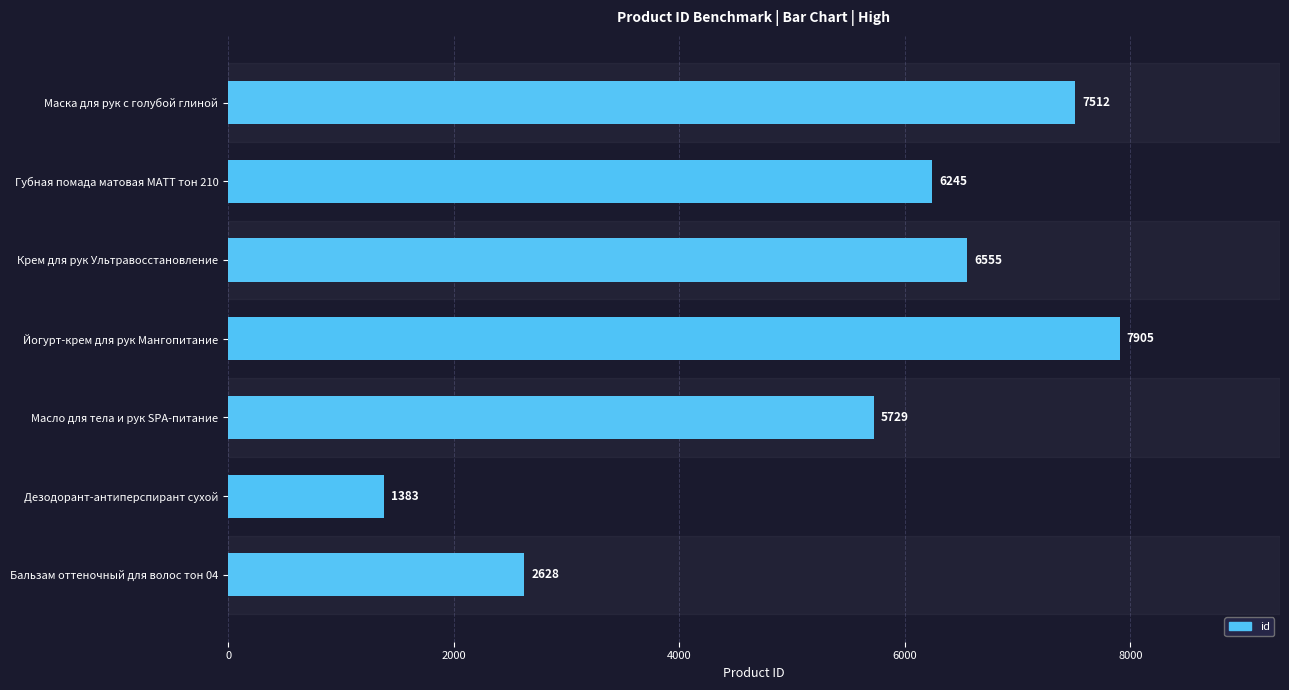

Does the chart contain stacked bars?

No